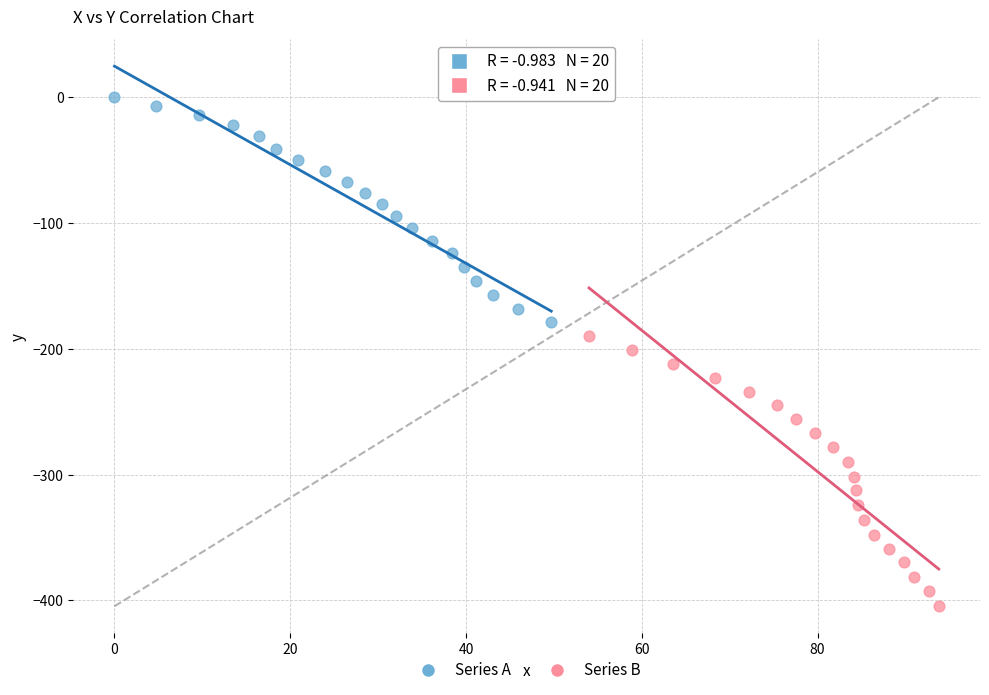

Which series reaches the maximum Y coordinate?

Series A